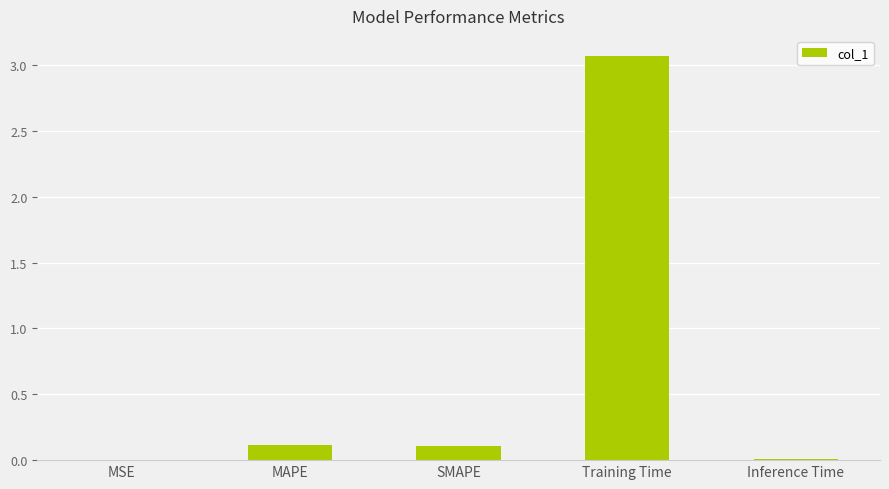

What is the sum of all values?

3.3